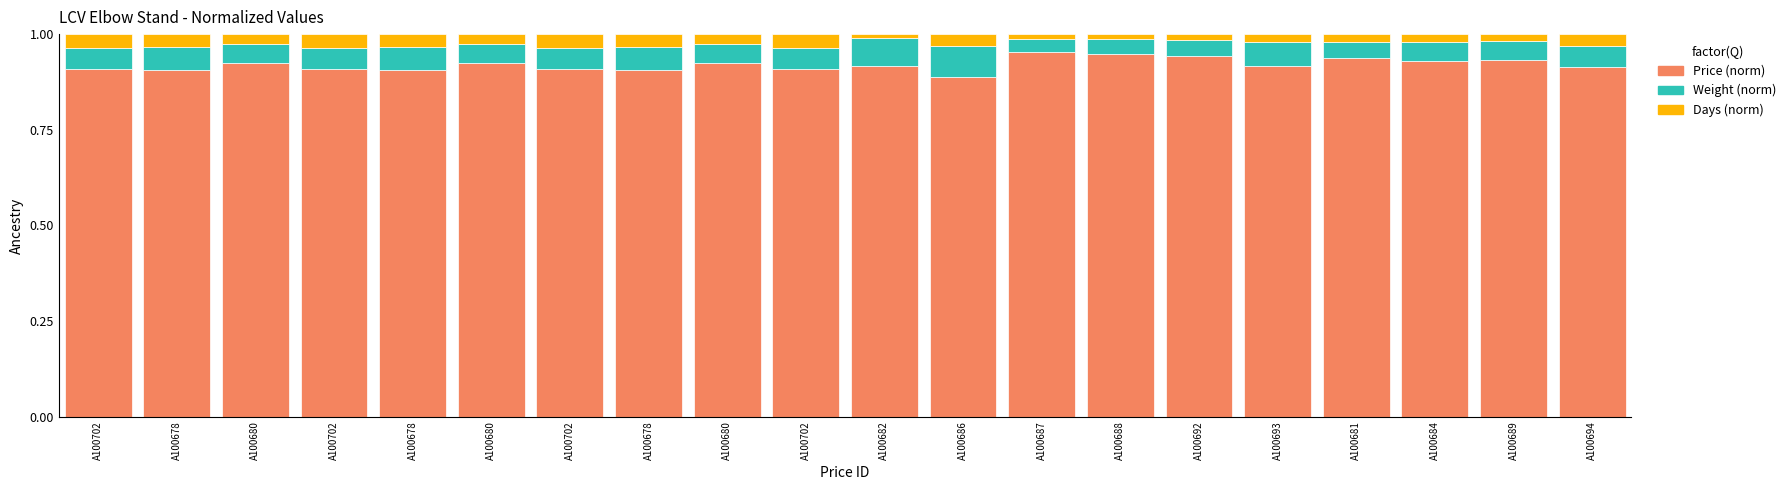

Count the number of data series in this chart.

3